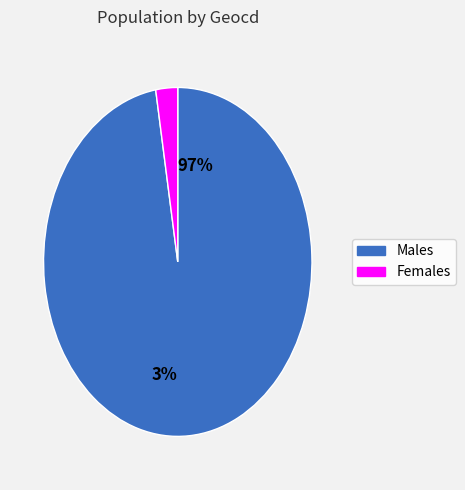

To the nearest percent, what is the difference between the 1623 and 44 slice percentages?

95%